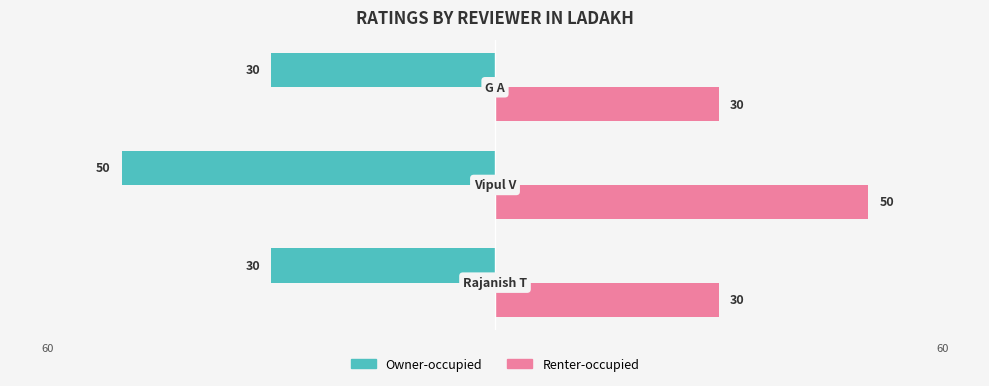

What is the lowest value of the Renter-occupied series?

30